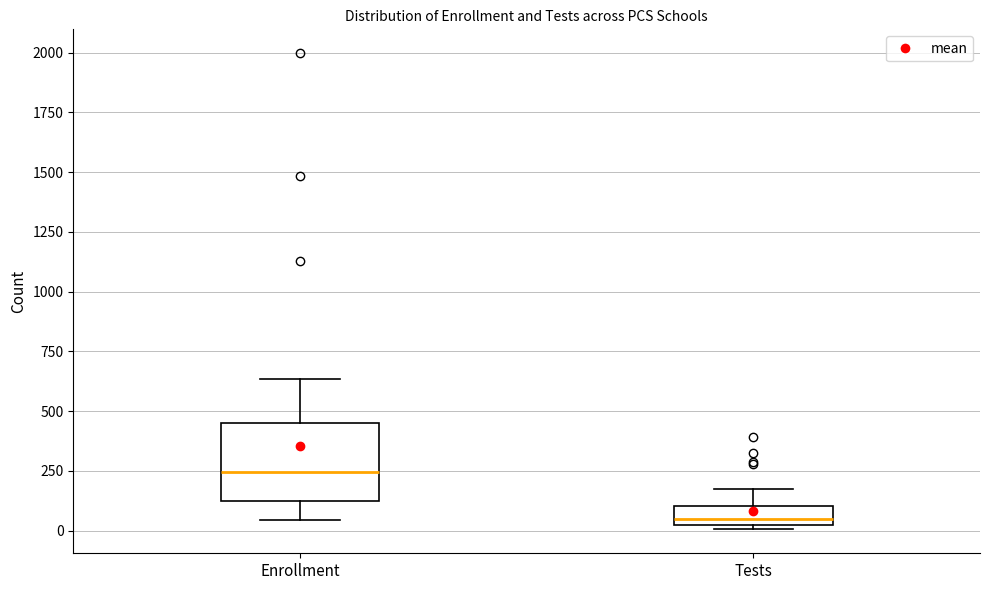

Reading left to right, transcribe this box plot: for each box, give where its median line is, the range the box spans, and where its two whiskers end, as read against the y-axis. The values are not printed on the chart, so give them approximately, as read against the axis.

Enrollment: median 250, box 100 to 450, whiskers 50 to 650
Tests: median 50, box 0 to 100, whiskers 0 (just below the box's lower edge) to 150